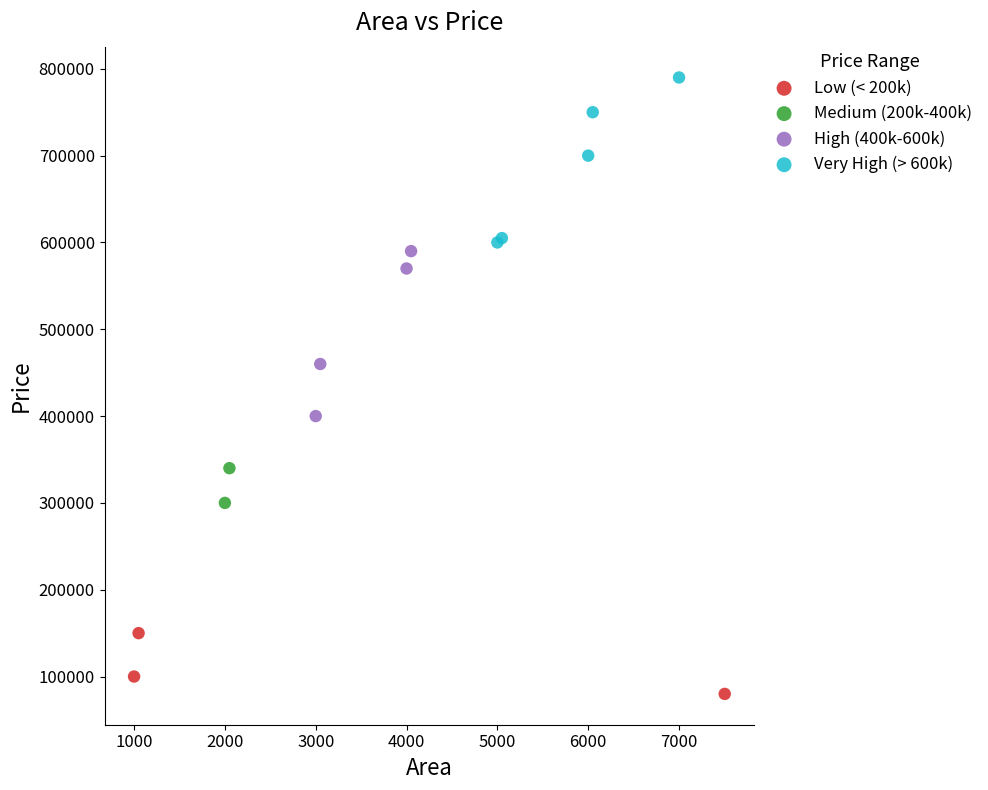

What are all the series names shown in the legend?

Low (< 200k), Medium (200k-400k), High (400k-600k), Very High (> 600k)